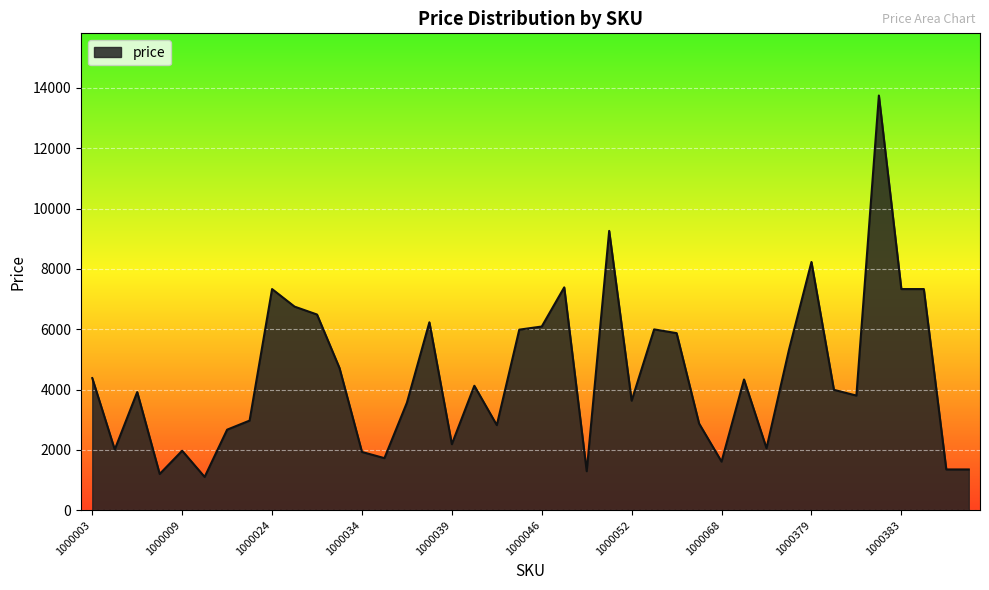

What is the smallest value displayed?

1101